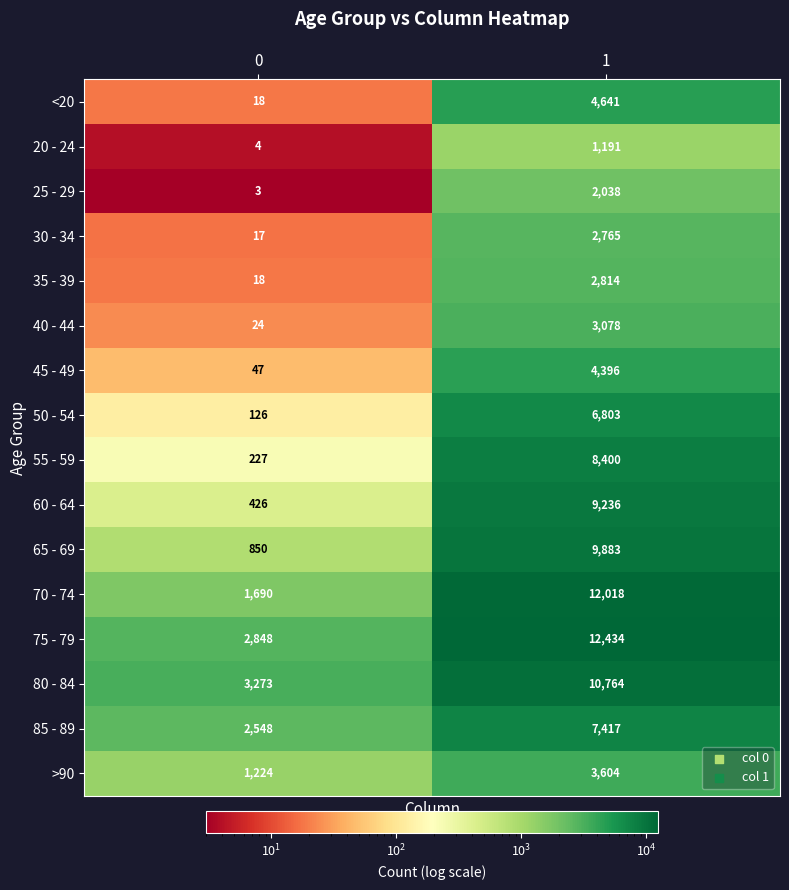

List the series in order of their peak value, lowest first.

20 - 24, 25 - 29, 30 - 34, 35 - 39, 40 - 44, >90, 45 - 49, <20, 50 - 54, 85 - 89, 55 - 59, 60 - 64, 65 - 69, 80 - 84, 70 - 74, 75 - 79